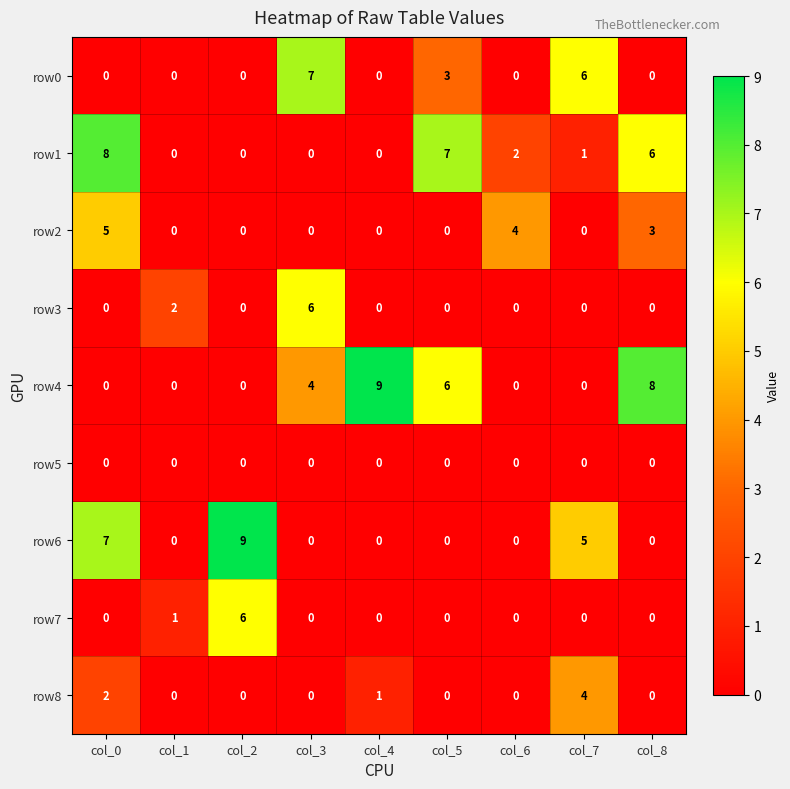

Which series changed the most between col_1 and col_8?

row4